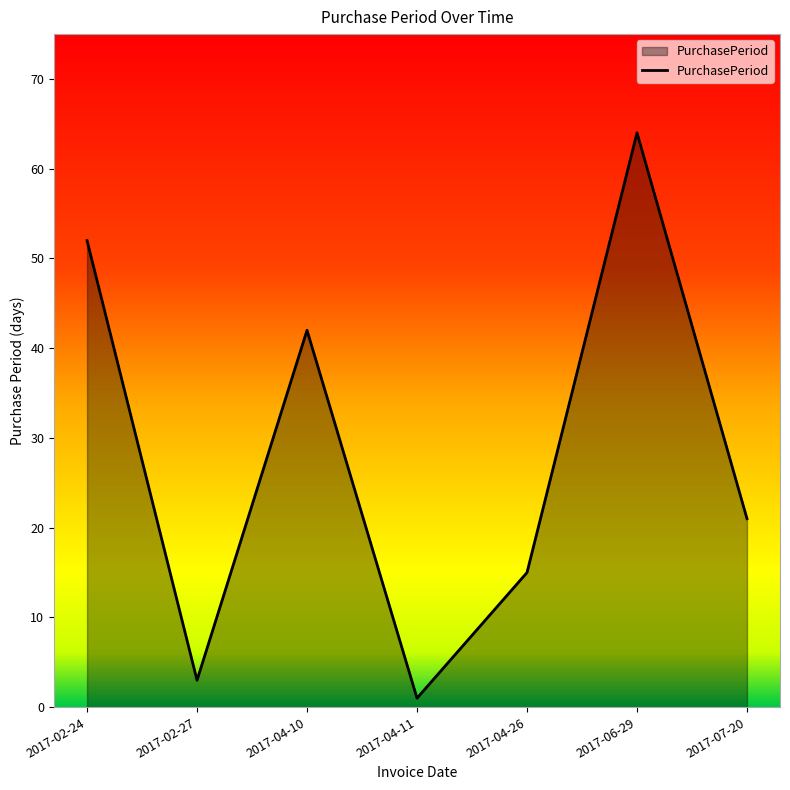

True or false: the data has more than 2 interior local peaks.

False